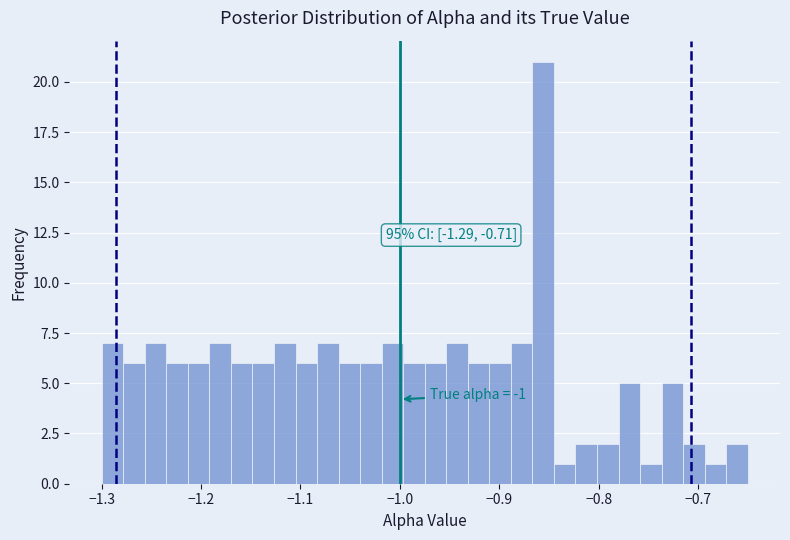

Read against the x-axis, roughly where is the centre of the tallest bar?

-0.86